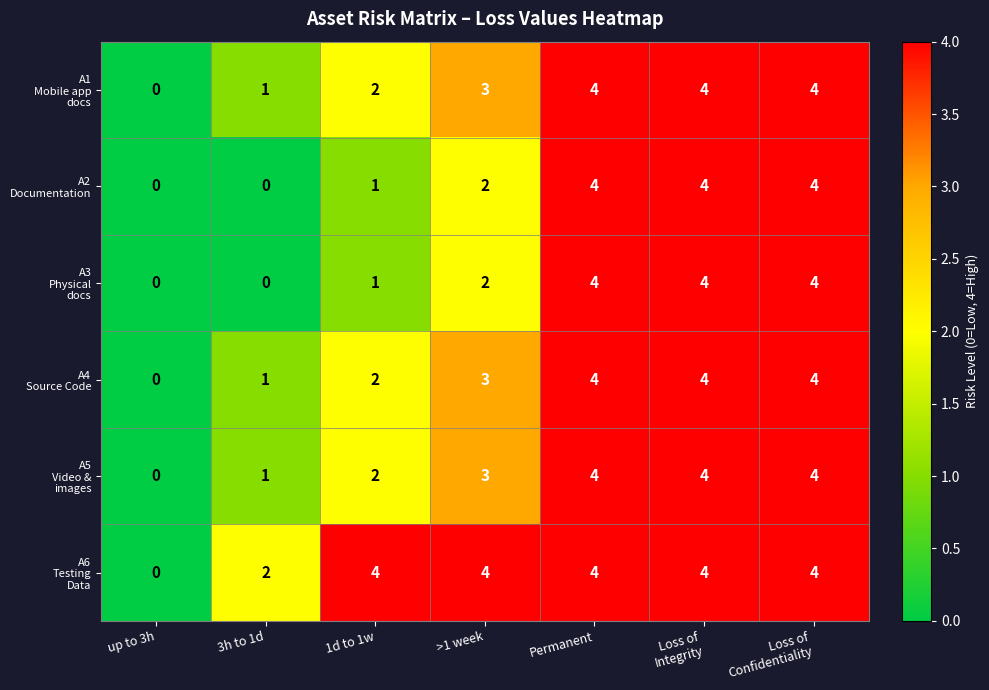

At how many categories does at least one series exceed 3?

5